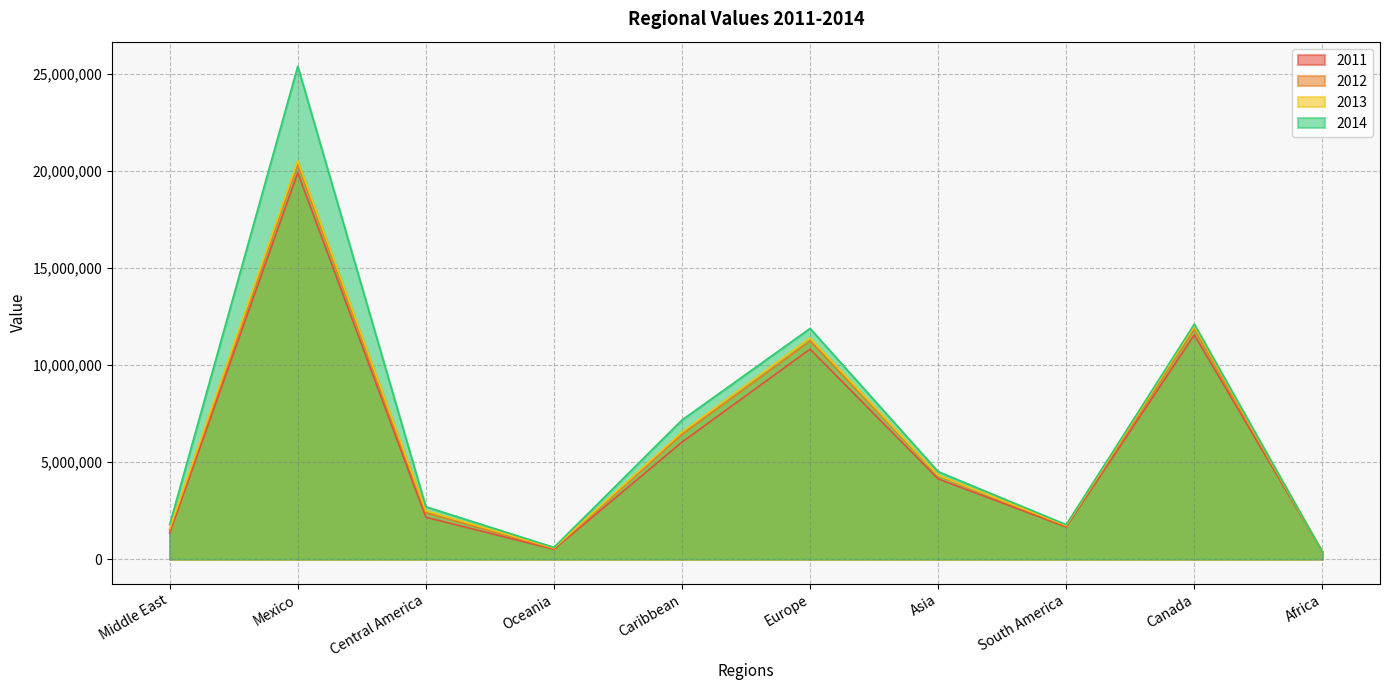

What position from the right is Middle East?

10